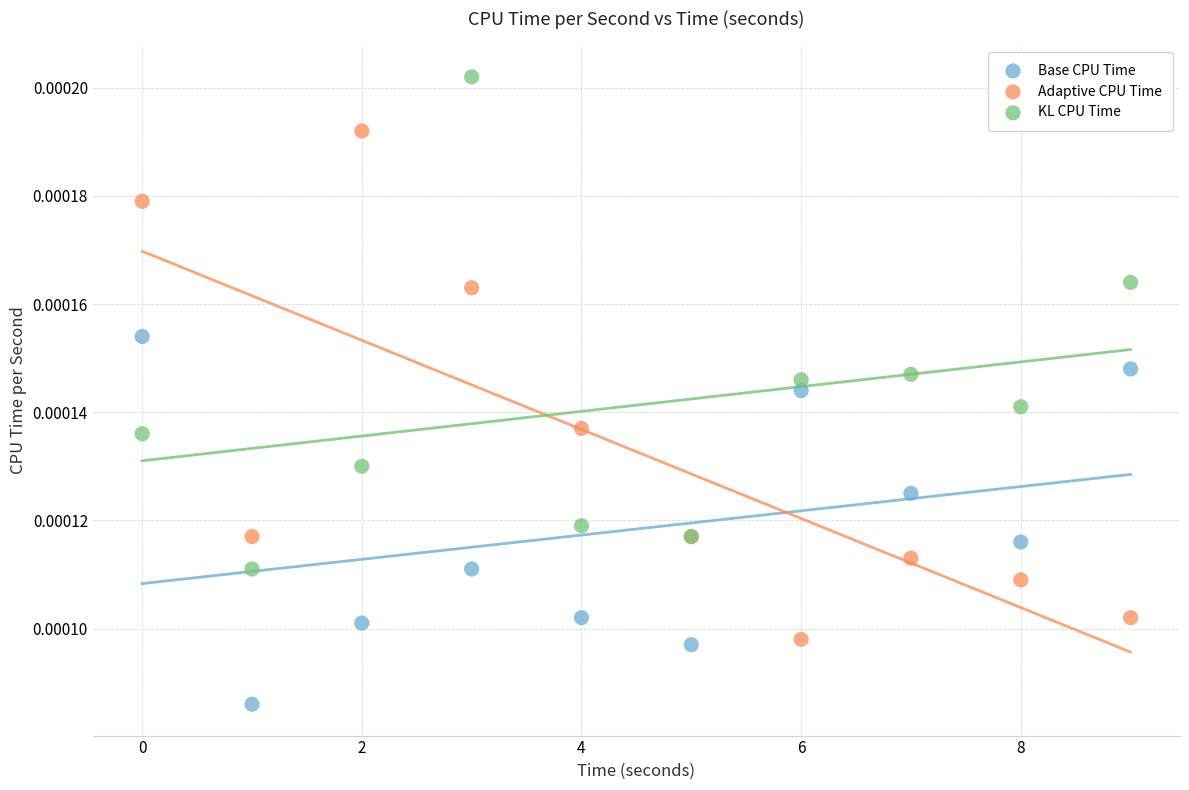

Which series contains the lowest Y value?

Base CPU Time